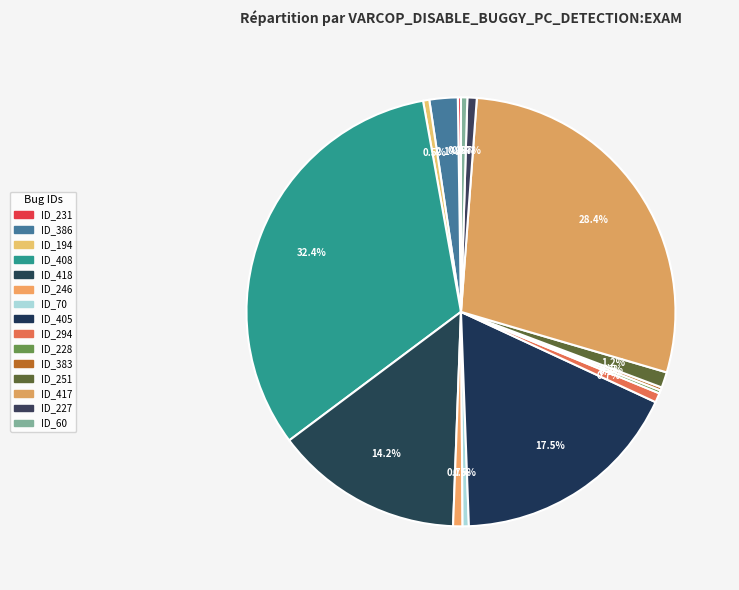

Does ID_231 represent more than half of the total?

No